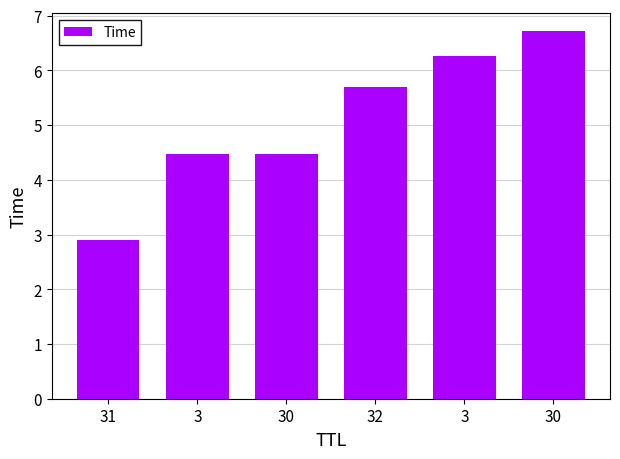

How many categories are shown in the chart?

6